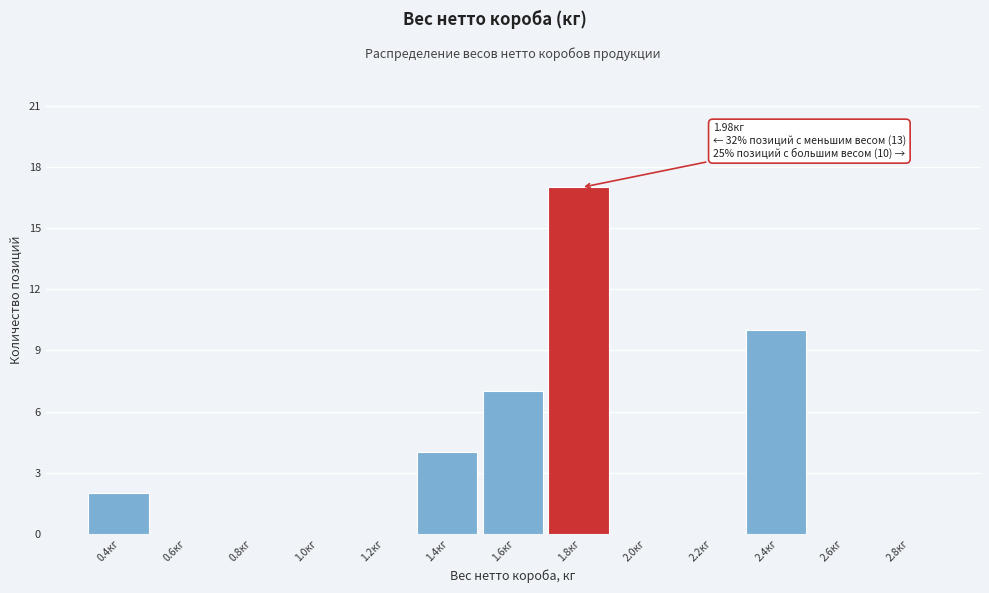

Reading left to right, list all the values displayed in this chart.

0.4кг=2	0.6кг=0	0.8кг=0	1.0кг=0	1.2кг=0	1.4кг=4	1.6кг=7	1.8кг=17	2.0кг=0	2.2кг=0	2.4кг=10	2.6кг=0	2.8кг=0